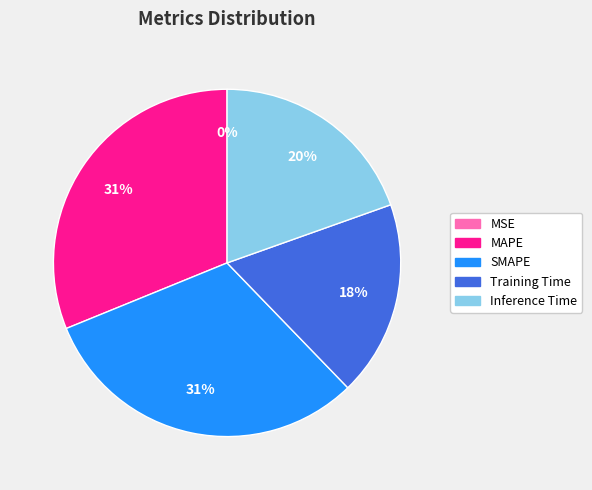

Is there a majority slice in this chart?

No